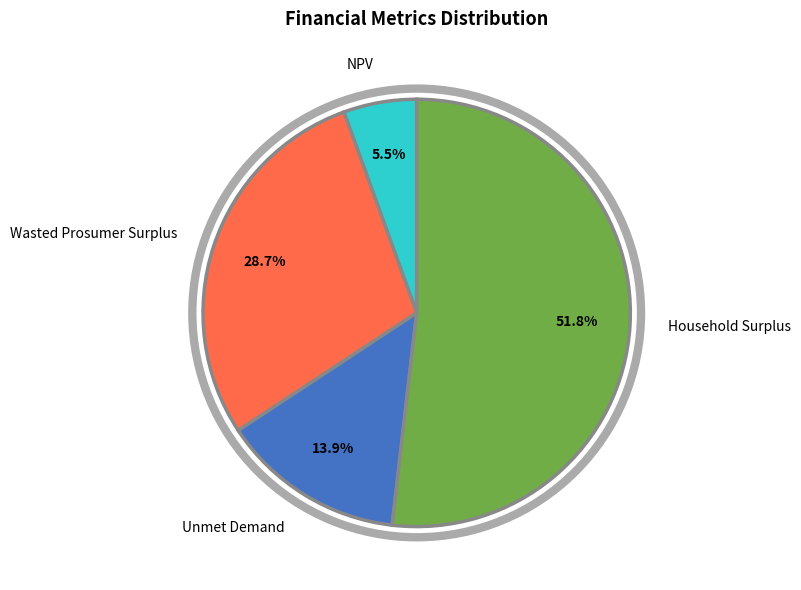

What percentage is NOT represented by NPV?

94.5%